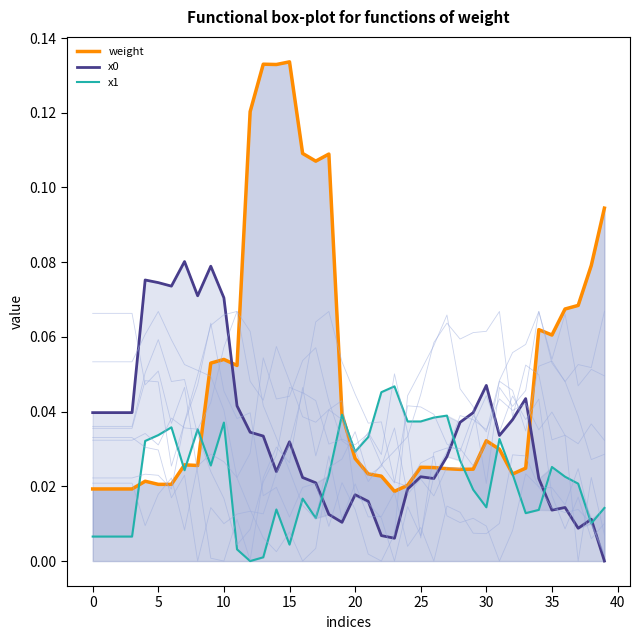

The value of x1 at 25 is 0.0. True or false?

True